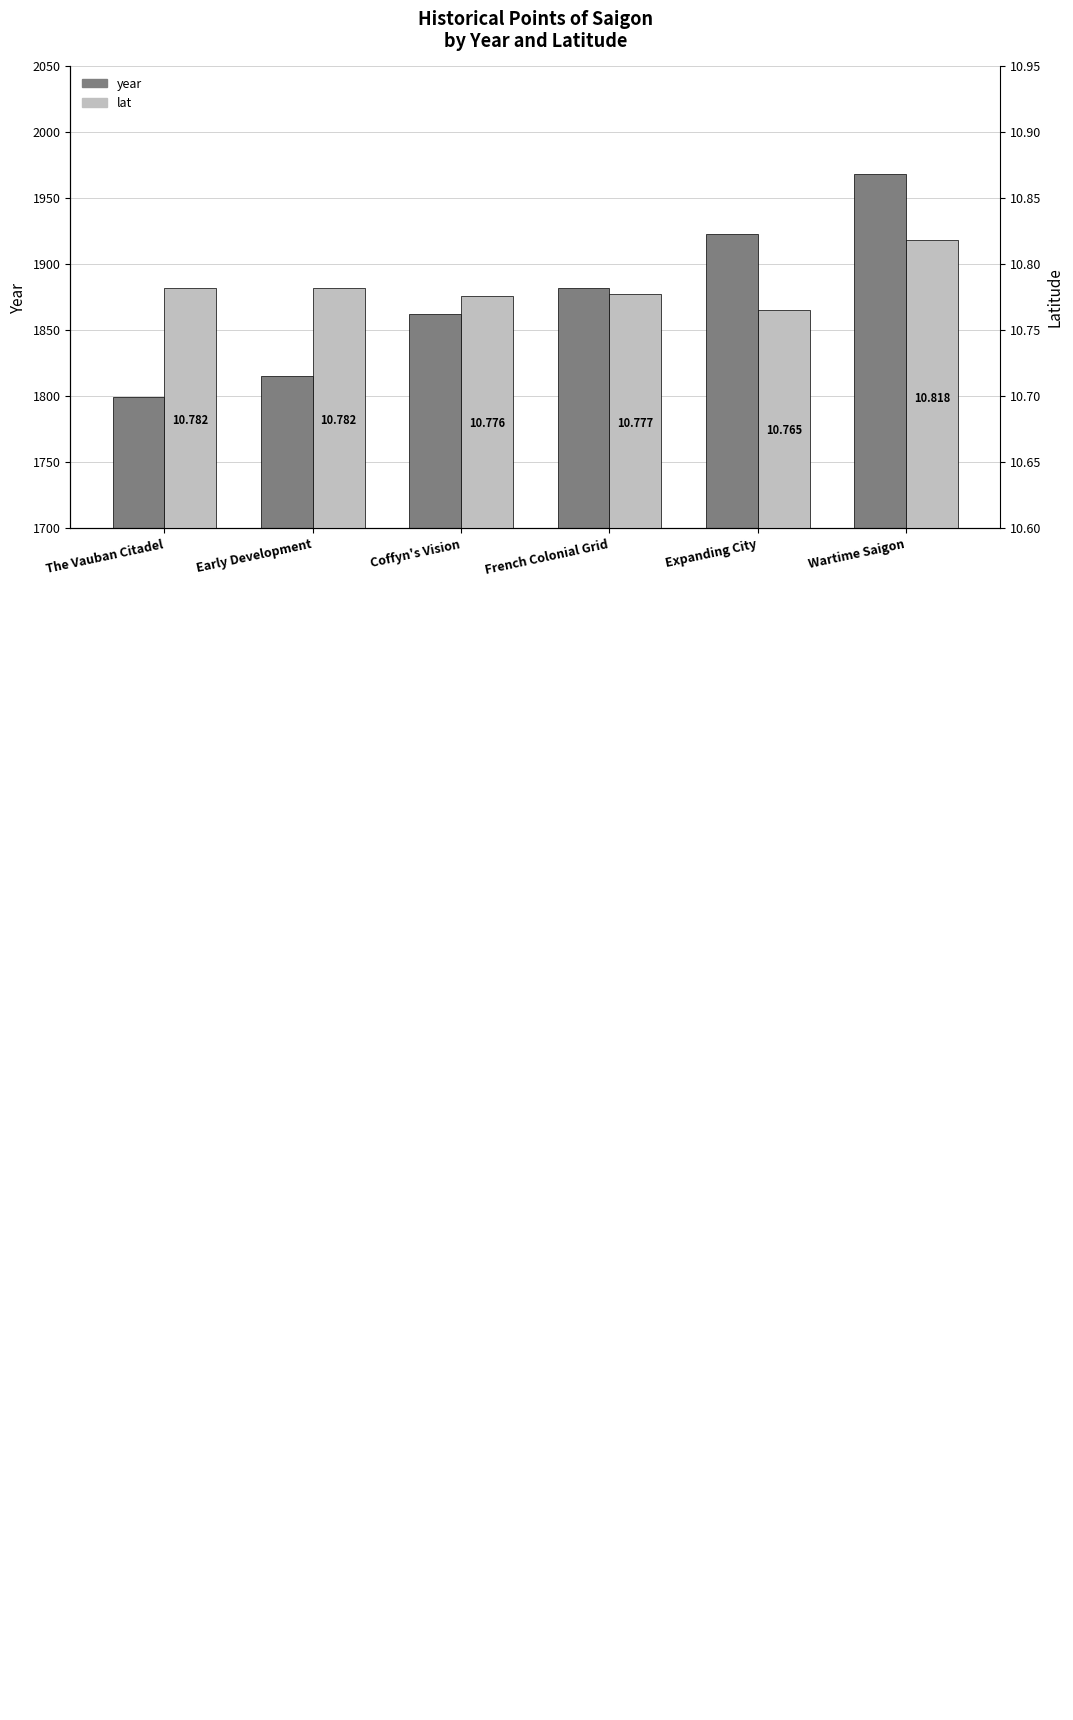

The value of year at French Colonial Grid is 2554.6. True or false?

False